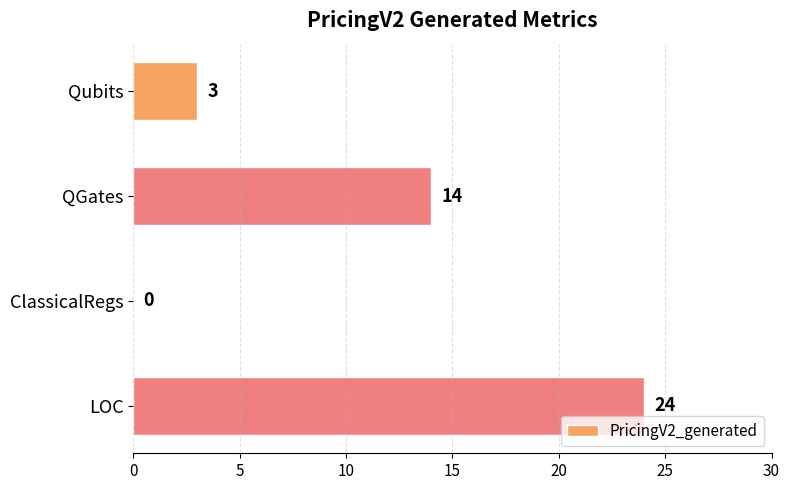

Count the number of data series in this chart.

1